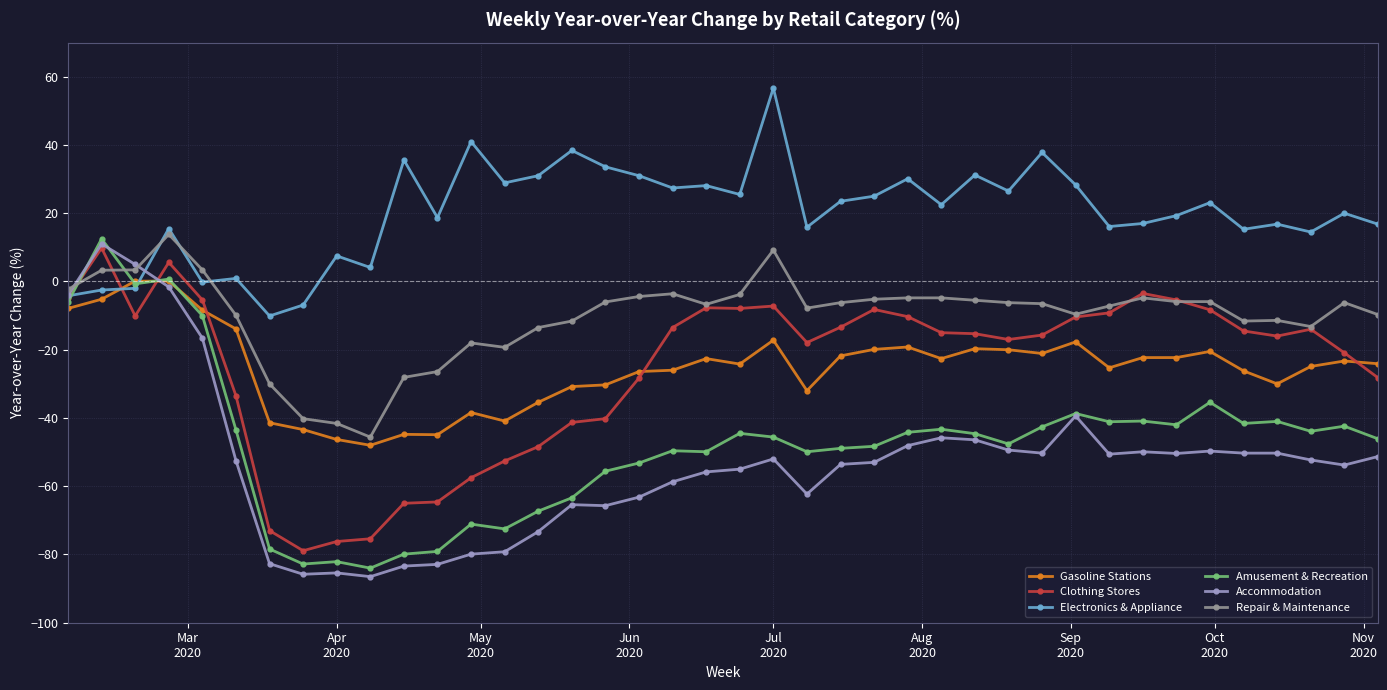

Which series has the largest range (max minus min)?

Accommodation